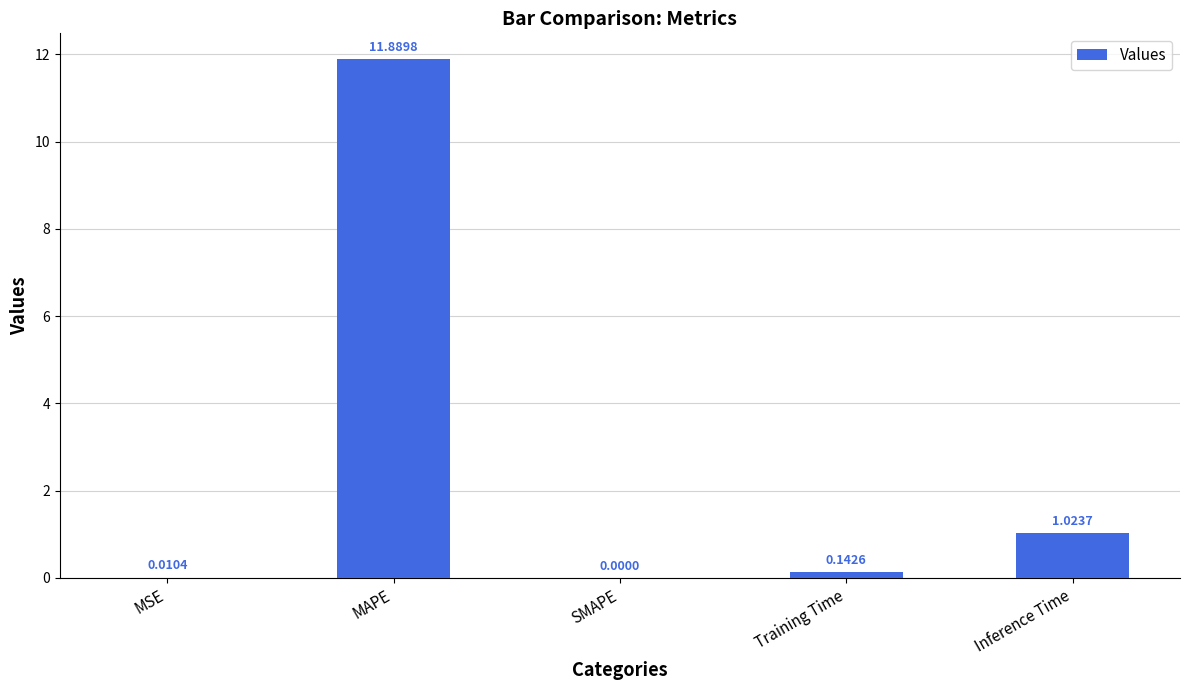

What is the sum of all values?

13.1